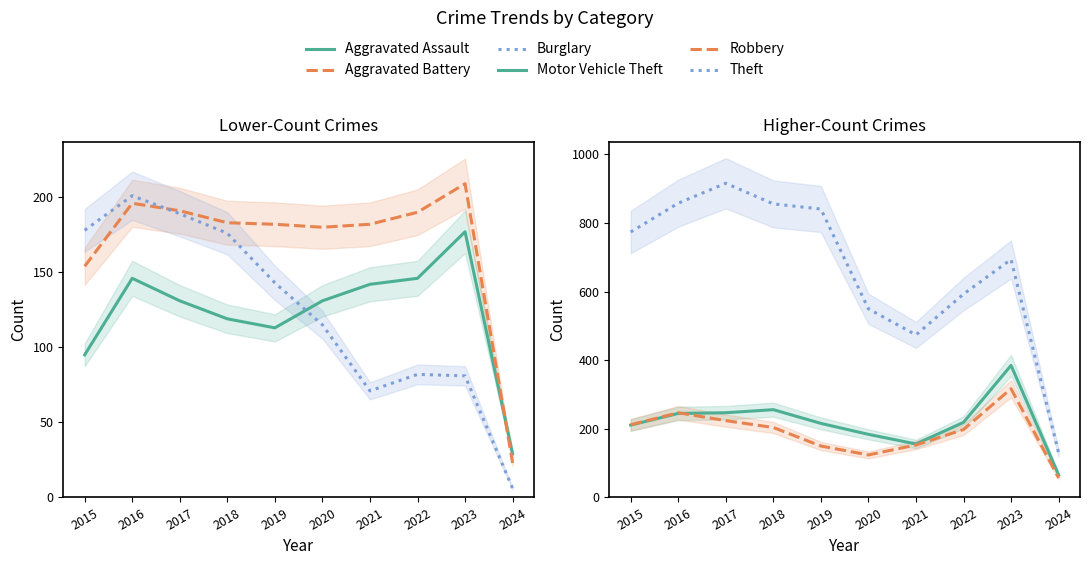

What is the difference between the maximum and minimum values in the Aggravated Assault series?

148